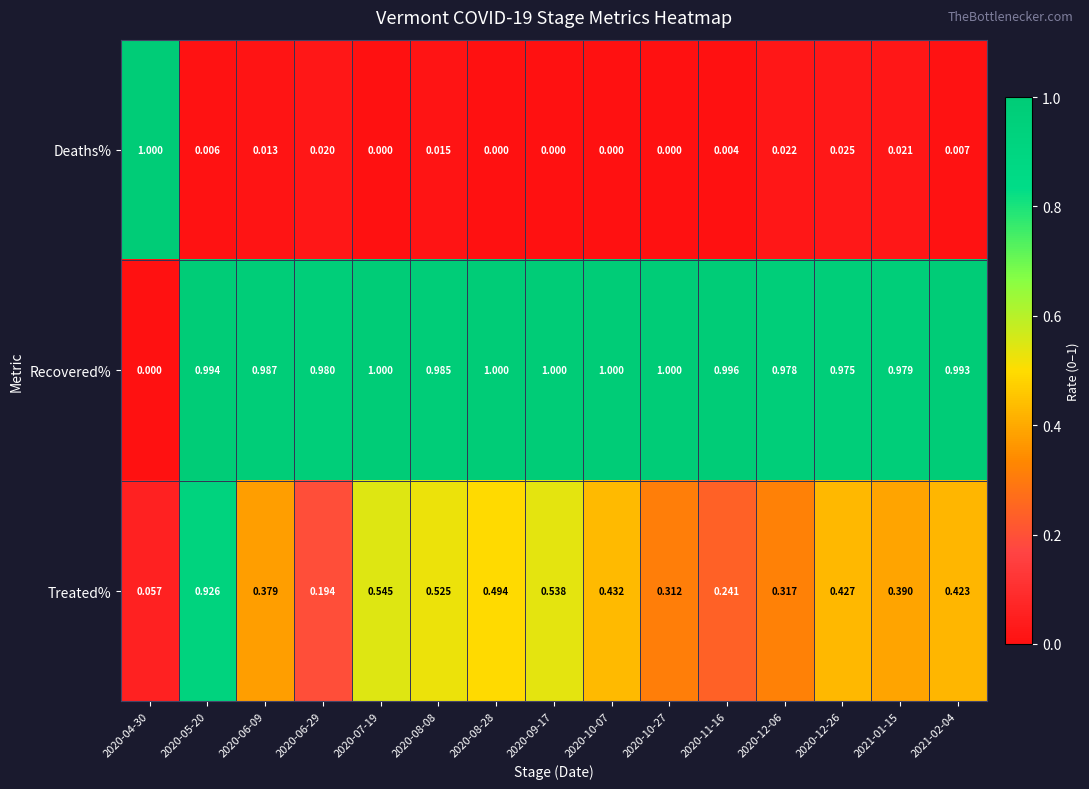

Which series changed the most between 2020-10-07 and 2021-01-15?

Treated%